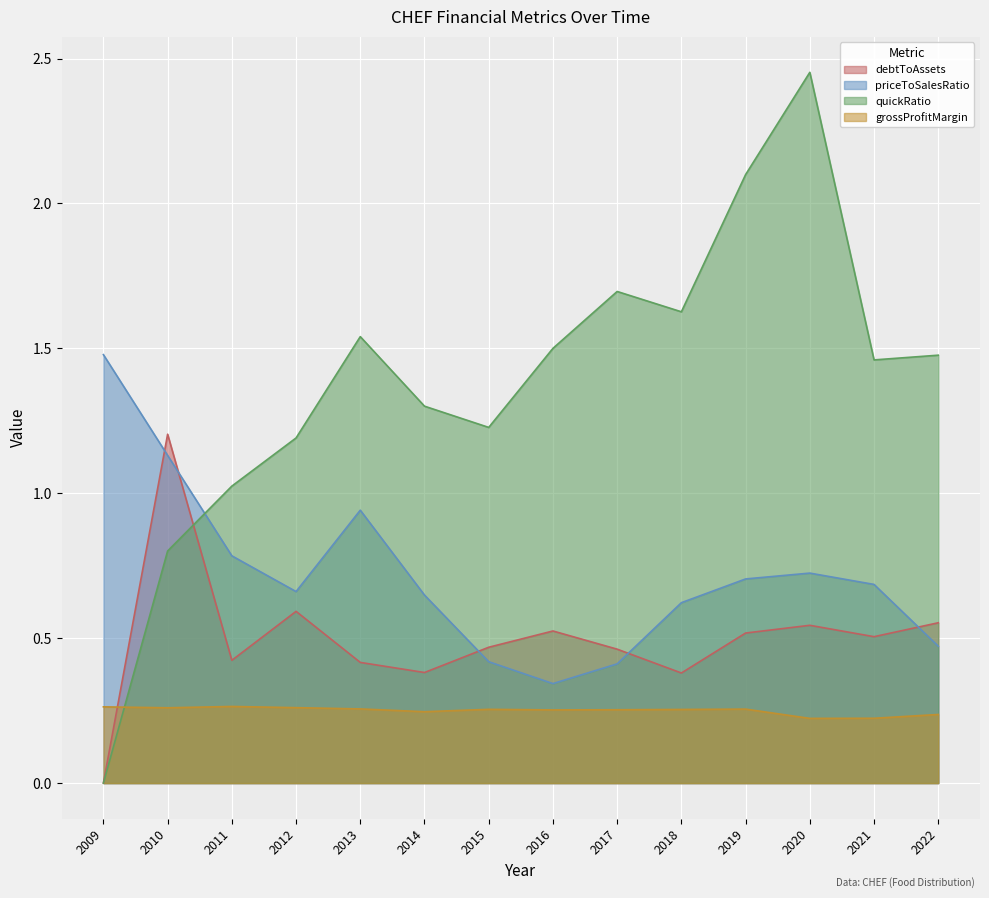

How many lines are shown in the chart?

4